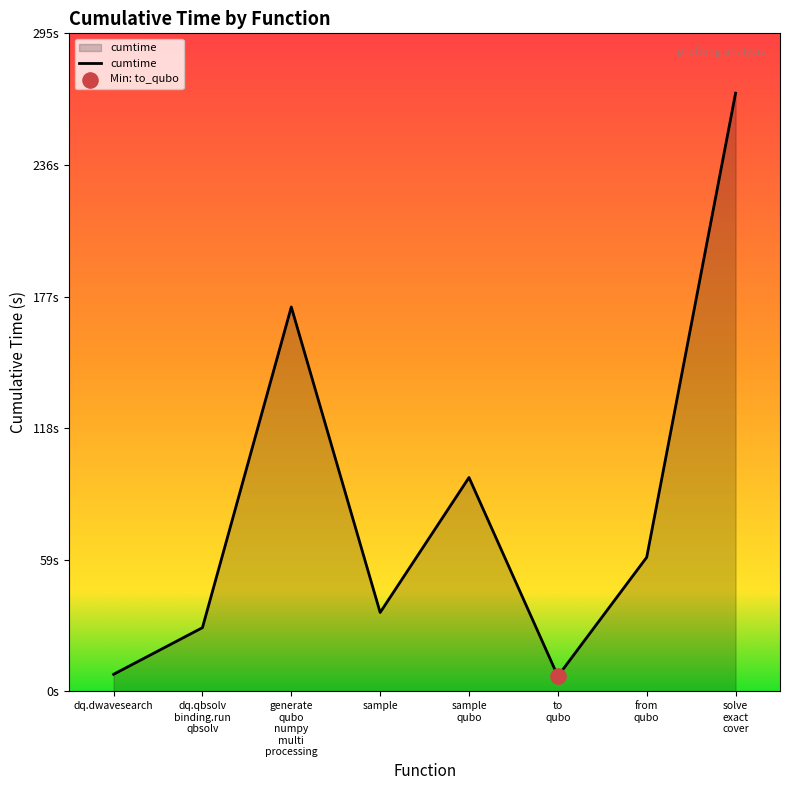

Does the chart have visible grid lines?

No